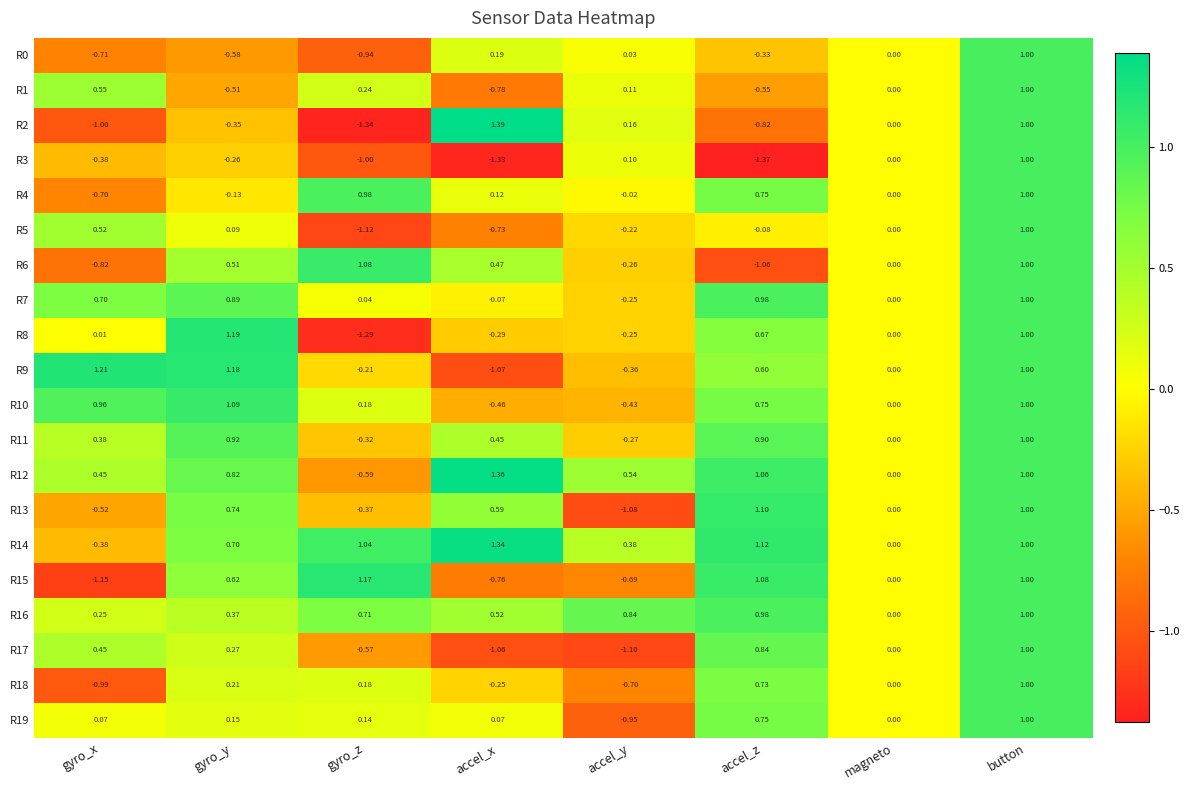

Where does the R8 series first go above 0?

gyro_x